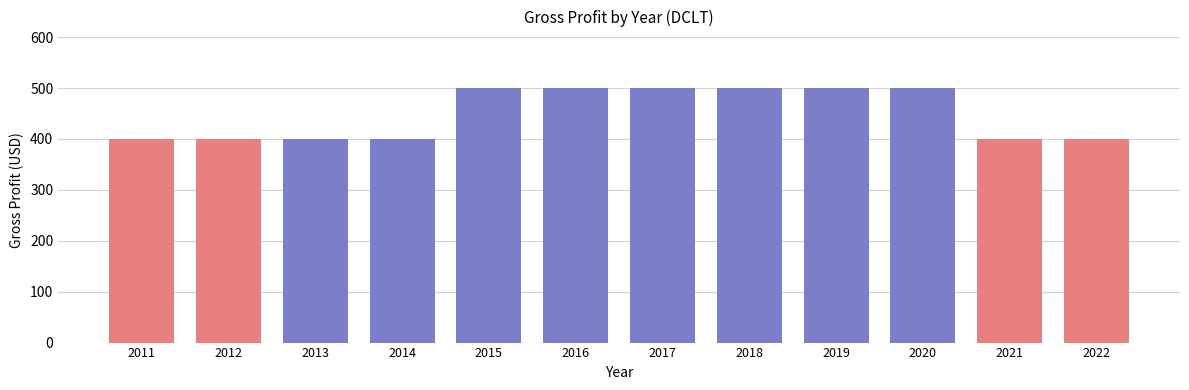

What is the average value?

450